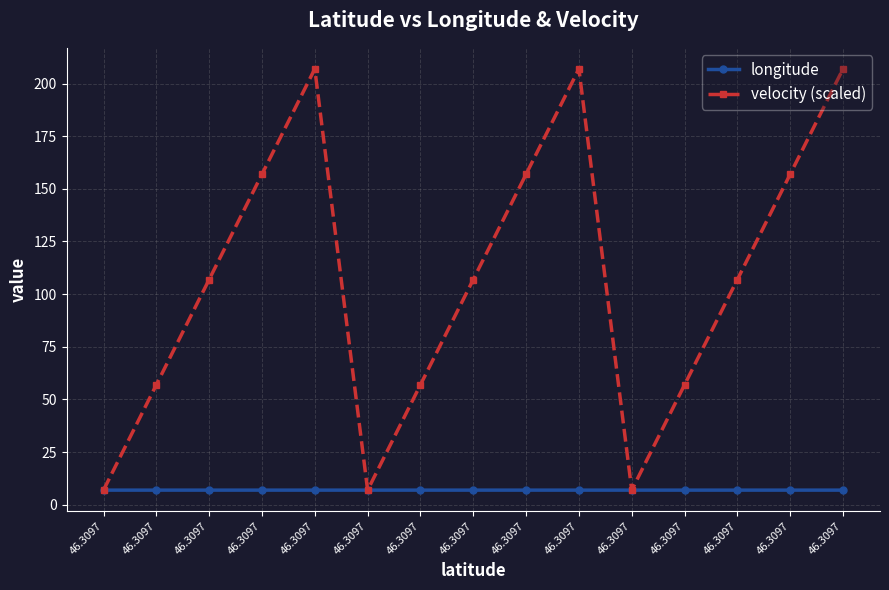

The velocity (scaled) series shows 307.3 at 46.3097. True or false?

False